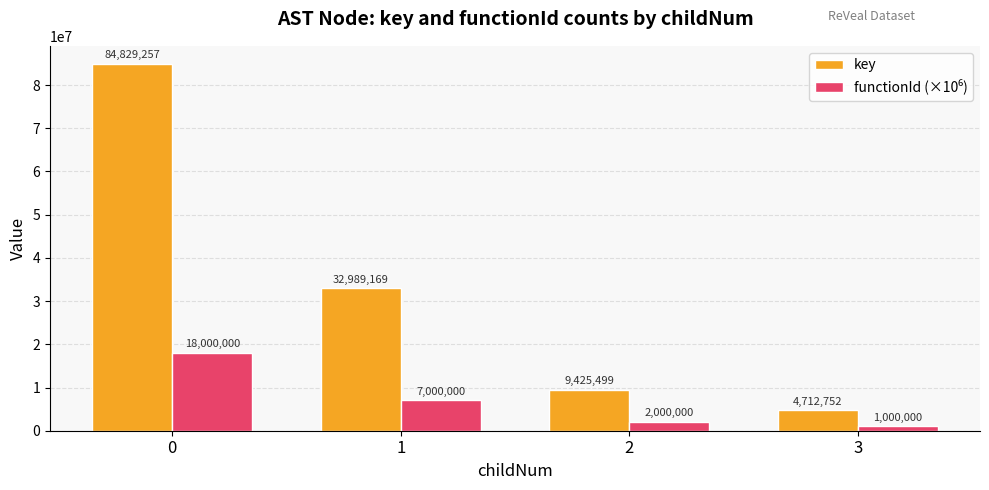

What is the average value of the key series?

32989169